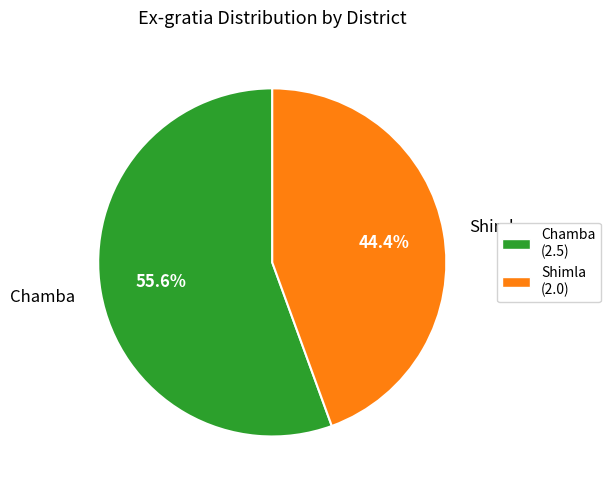

To the nearest percent, what percentage of the pie is Chamba?

56%